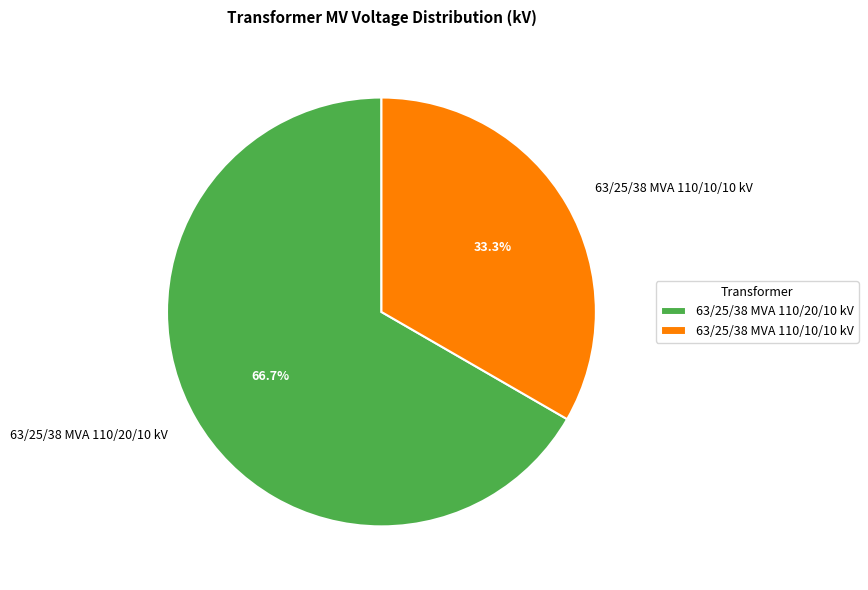

What is the majority slice?

63/25/38 MVA 110/20/10 kV